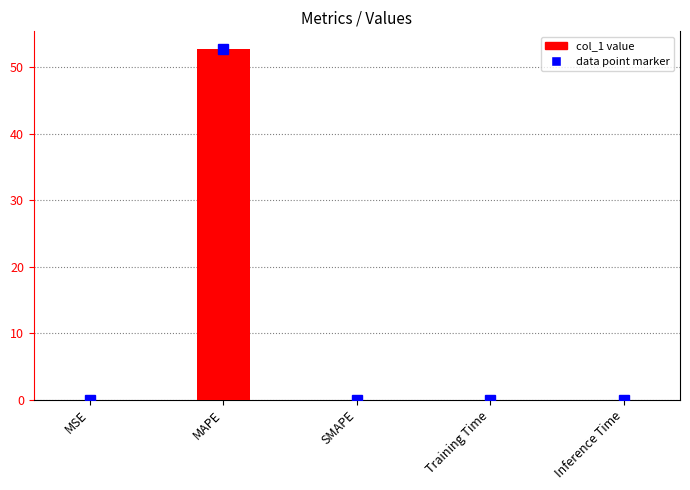

Are the bars horizontal?

No